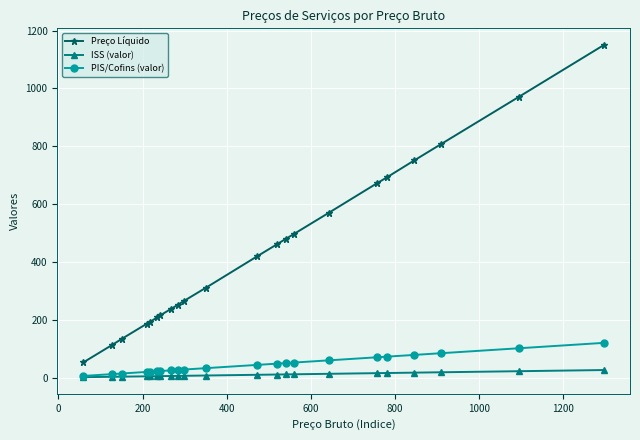

List the series in order of their peak value, lowest first.

ISS (valor), PIS/Cofins (valor), Preço Líquido